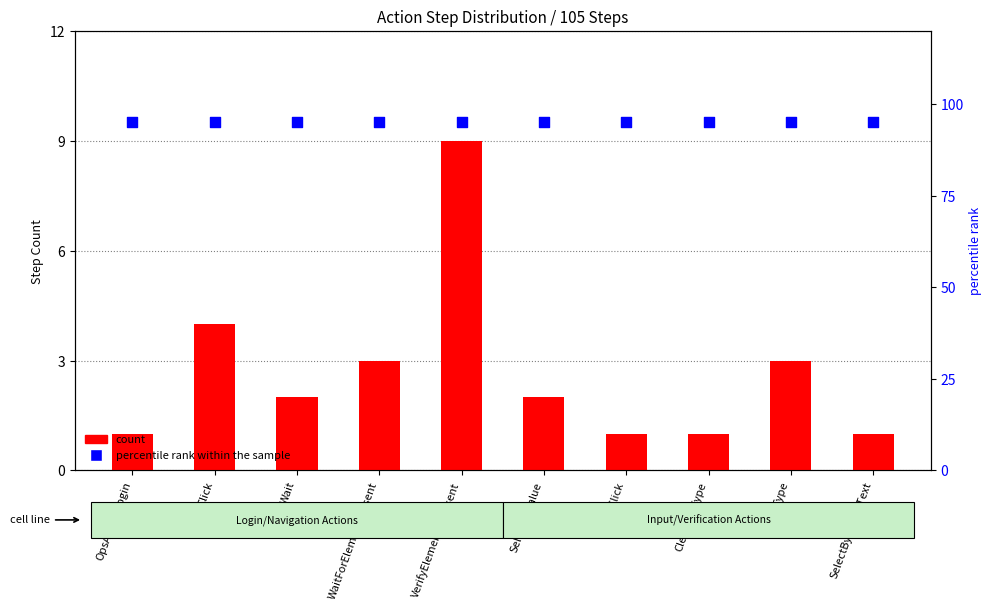

Is the value of count at ClearAndType greater than the value of percentile rank within the sample at WaitForElementPresent?

No